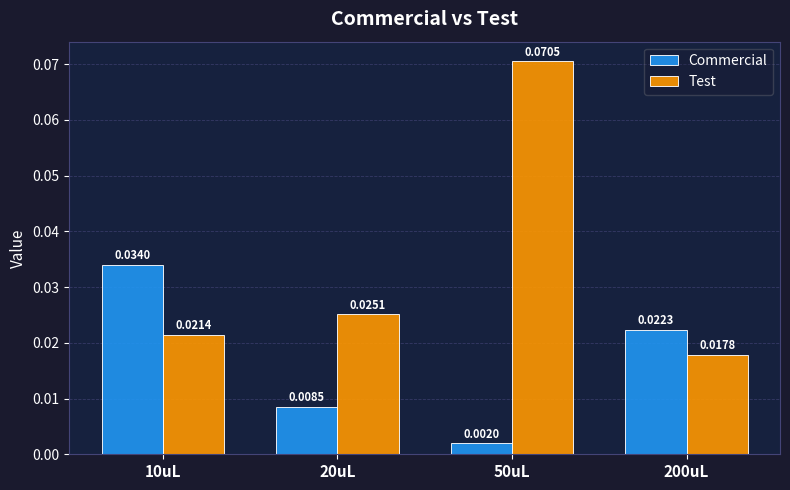

Is the value of Test at 20uL greater than the value of Commercial at 20uL?

Yes